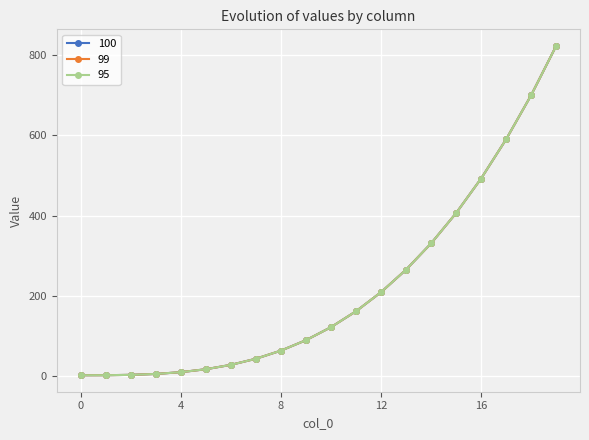

Does the chart have visible grid lines?

Yes